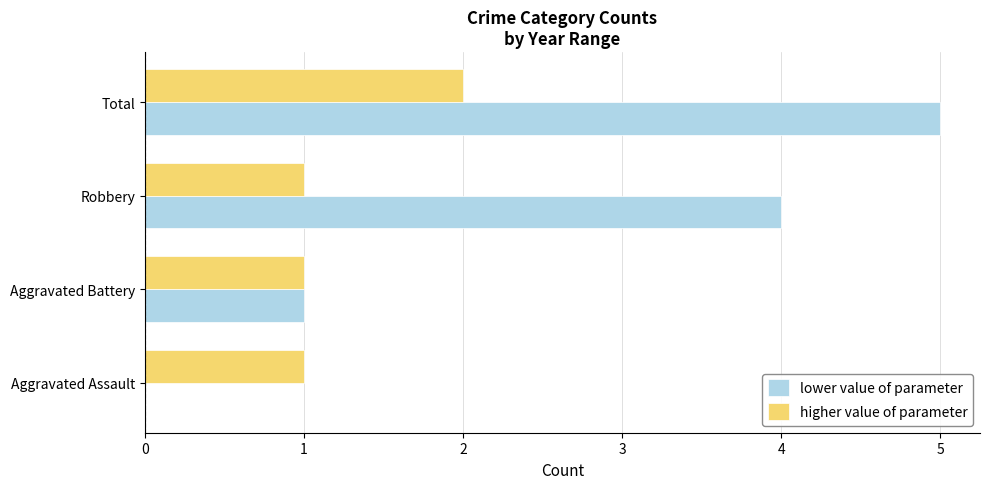

The value of higher value of parameter at Aggravated Battery is 1. True or false?

True